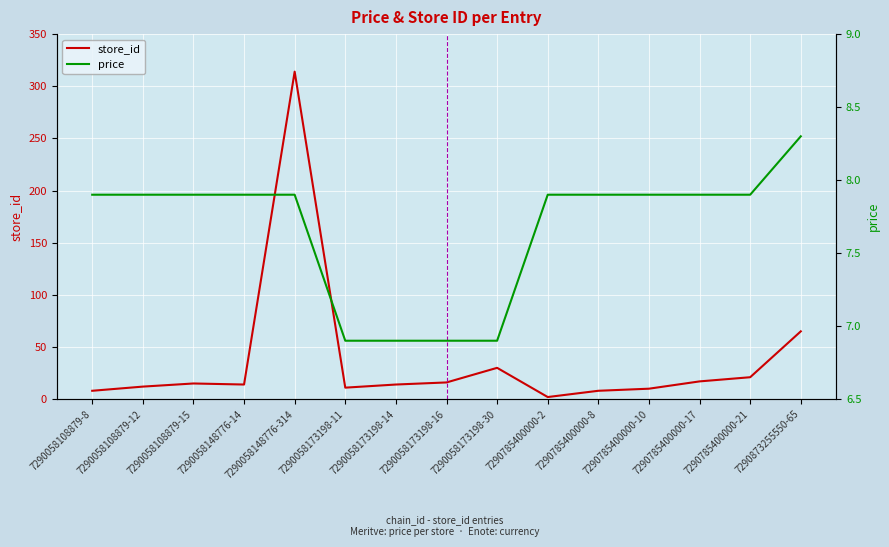

The value of store_id at 7290058148776-314 is 69.3. True or false?

False